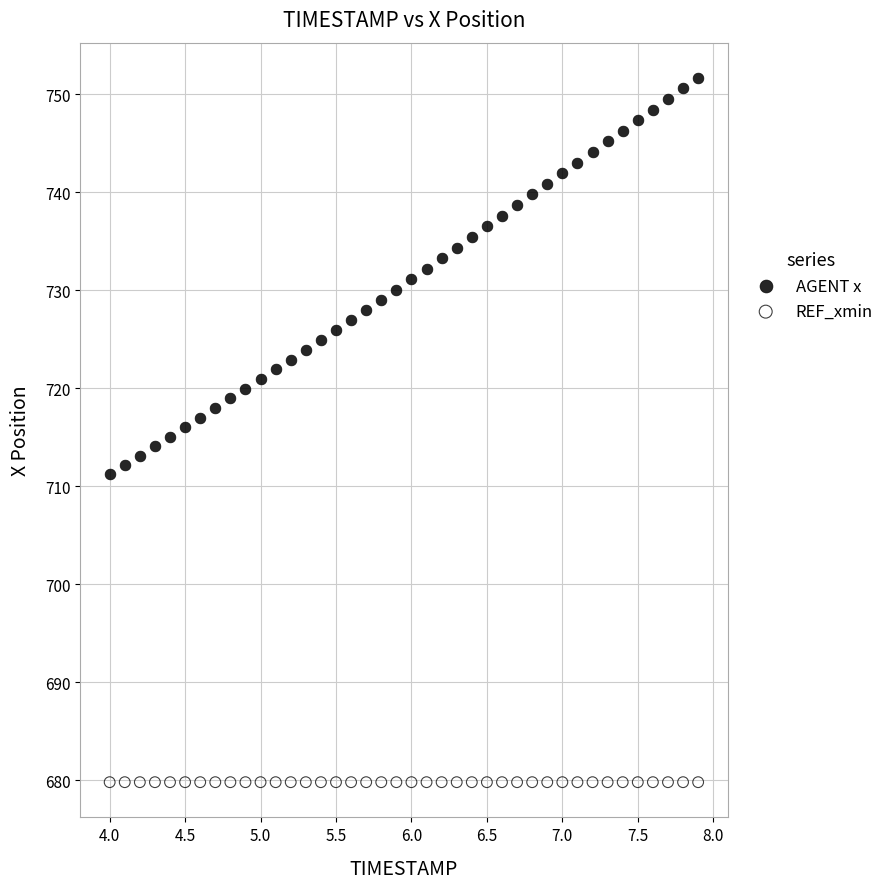

Which series reaches the maximum Y coordinate?

AGENT x